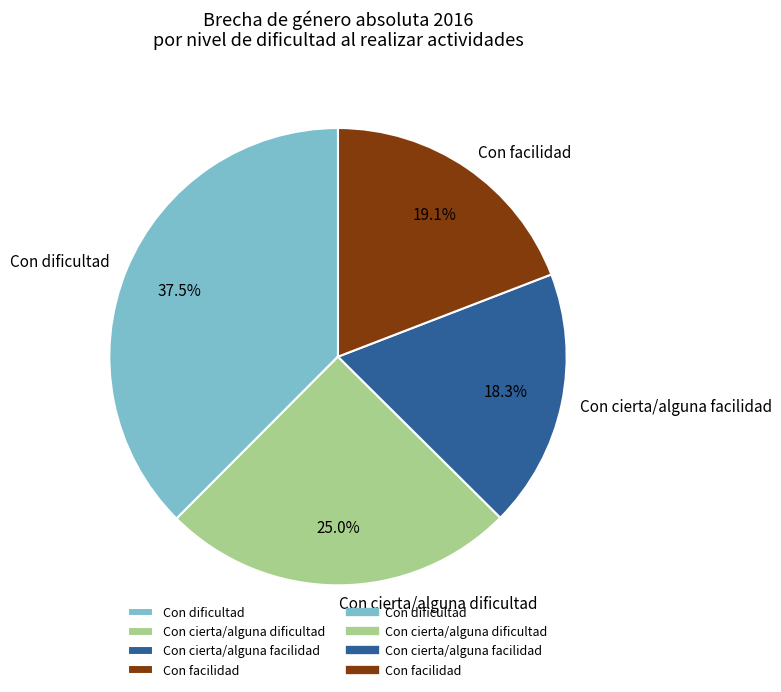

Which category has the biggest portion of the pie?

Con dificultad